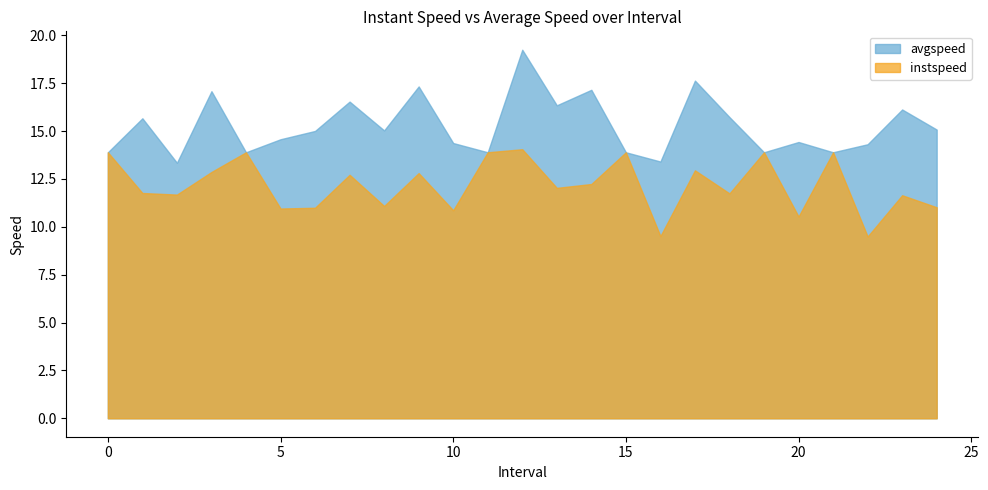

What is the highest value of the avgspeed series?

19.2